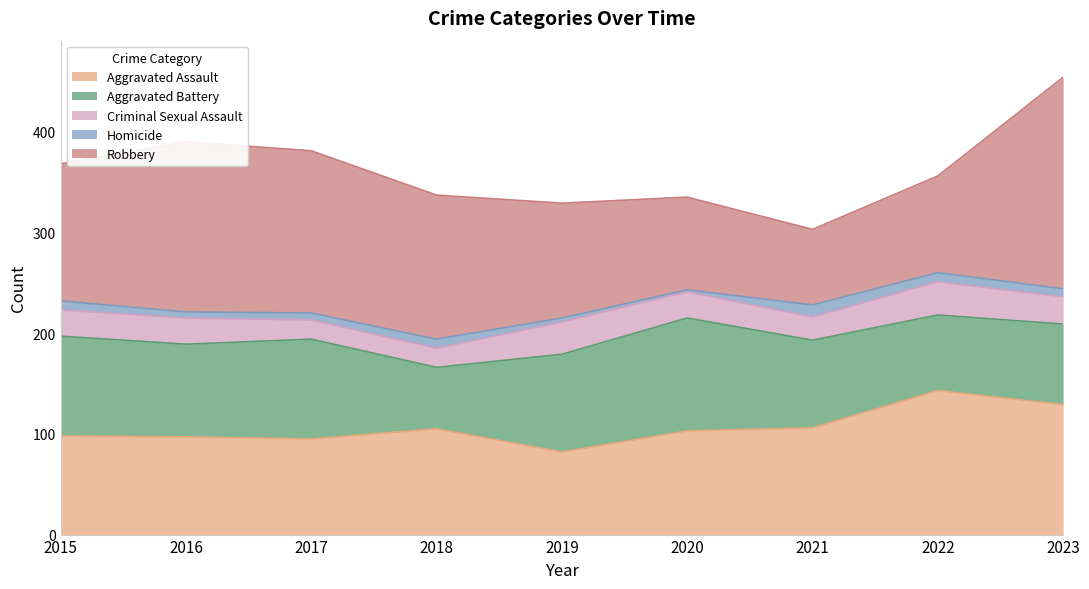

What is the difference between the maximum and minimum values in the Homicide series?

10